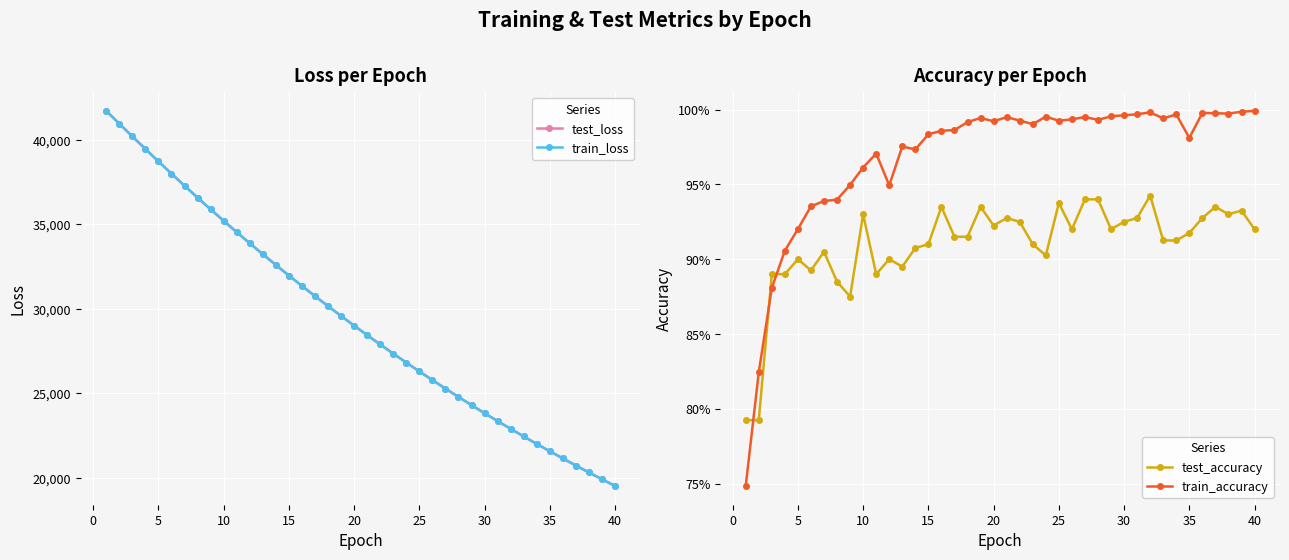

What is the highest value of the train_loss series?

41729.4